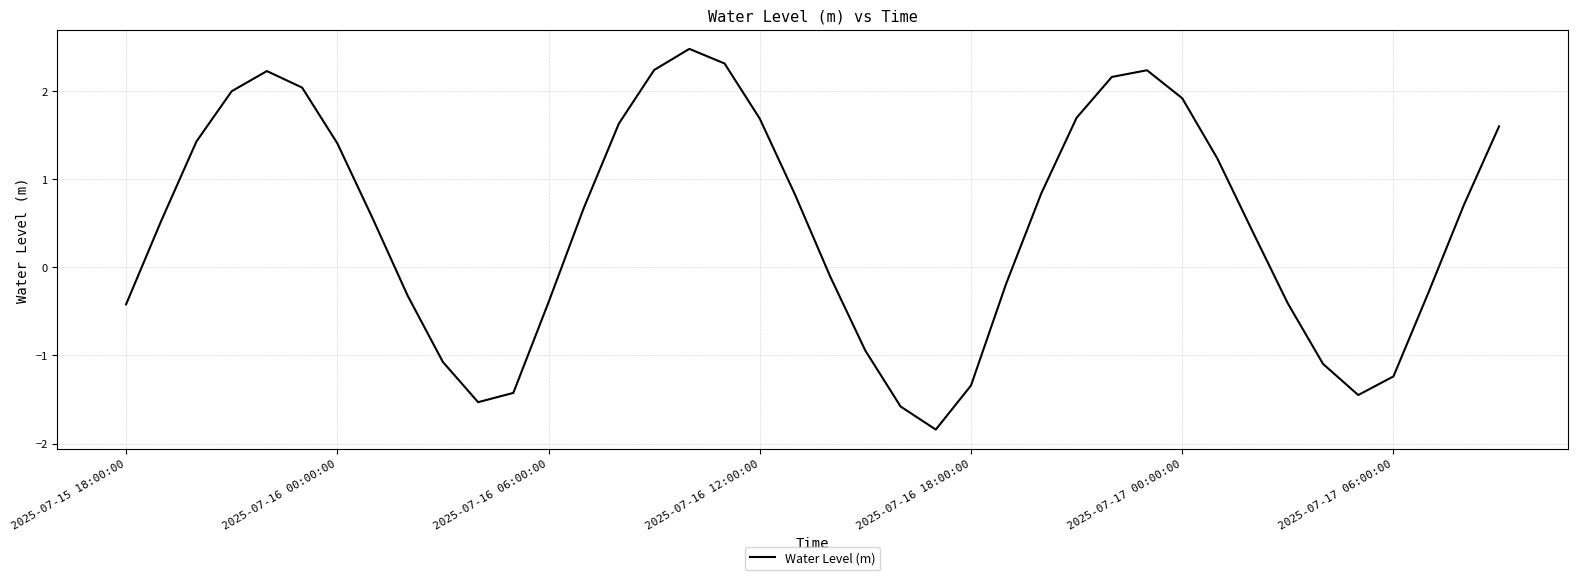

What is the greatest value displayed?

2.5